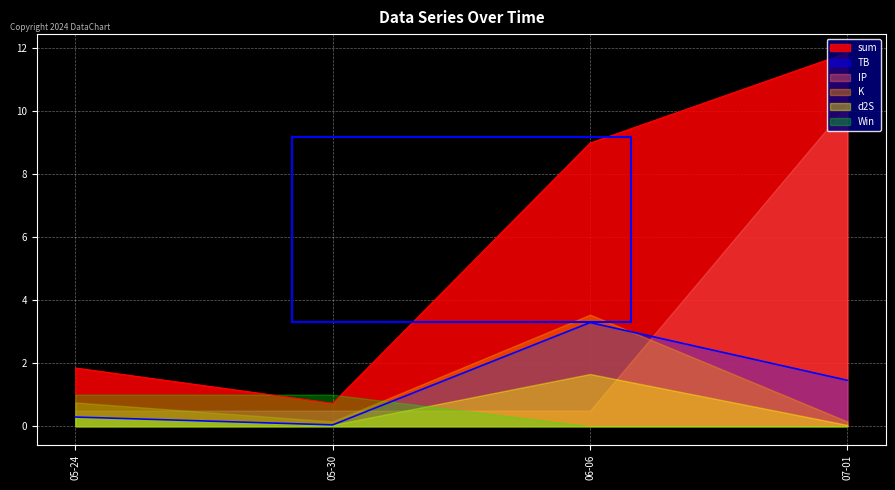

Is the value of d2S at 2023-06-06 greater than the value of TB at 2023-05-24?

Yes